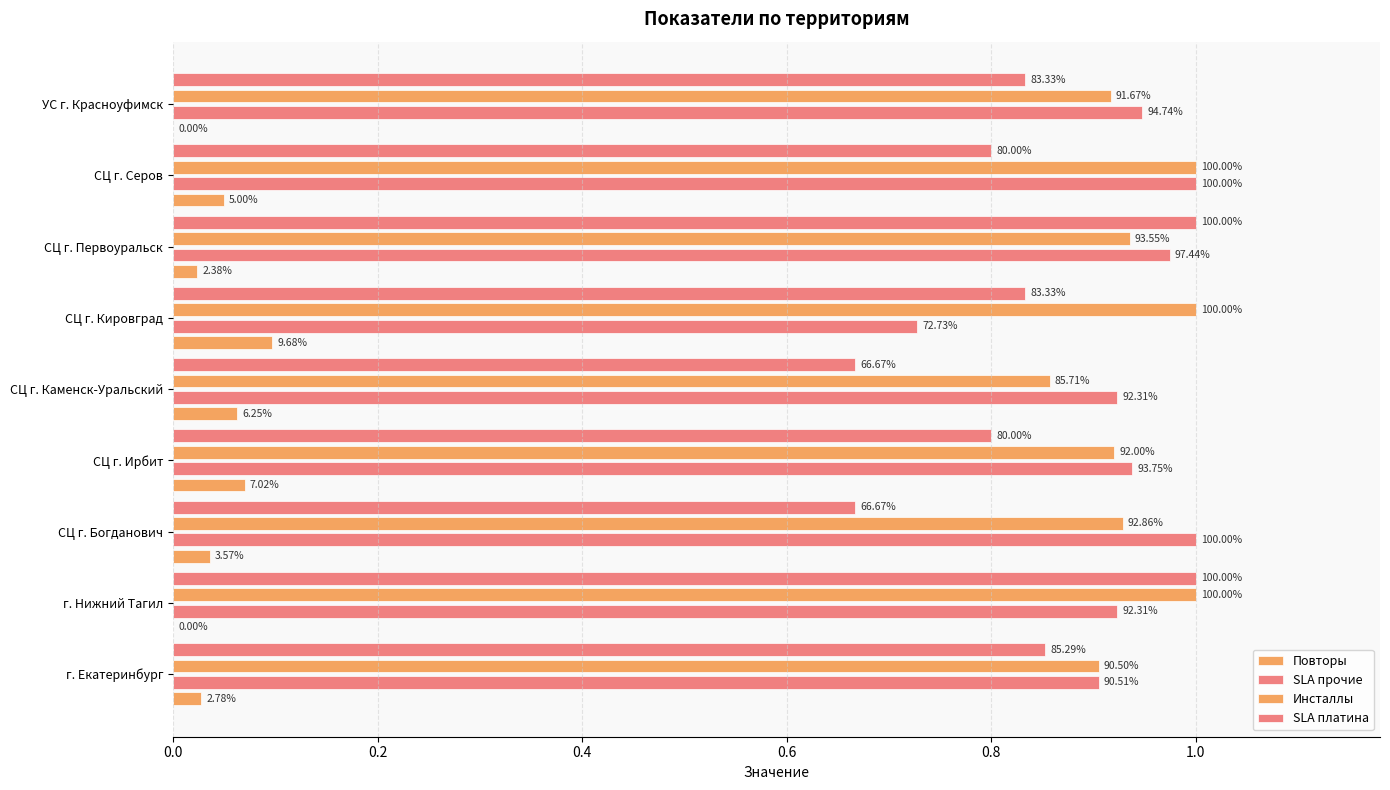

Rank the series by their maximum value, from lowest to highest.

Повторы, SLA прочие, Инсталлы, SLA платина